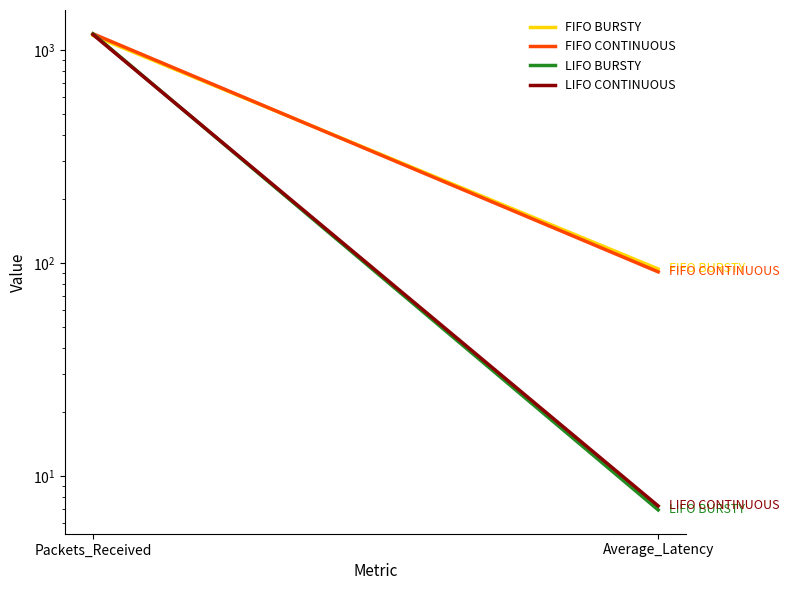

Is this an area chart (filled region under the line)?

No